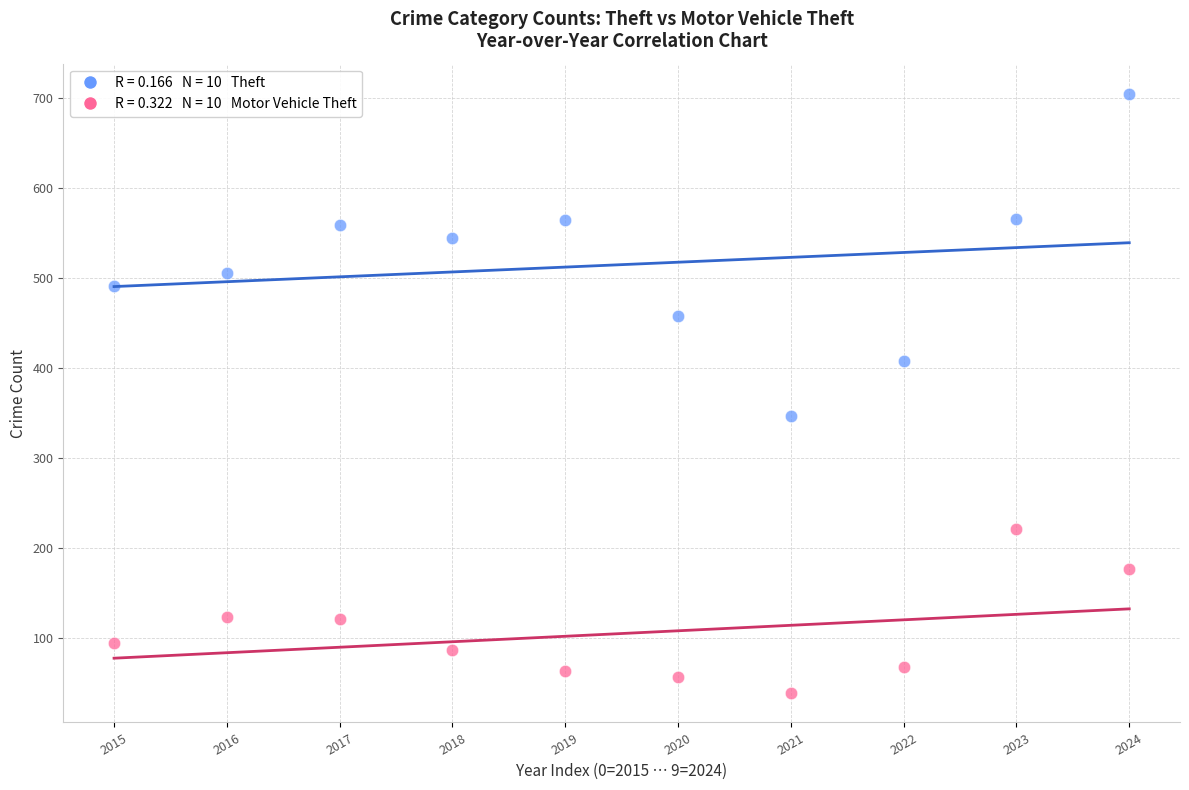

Across all series, what Y value is closest to 372?

347